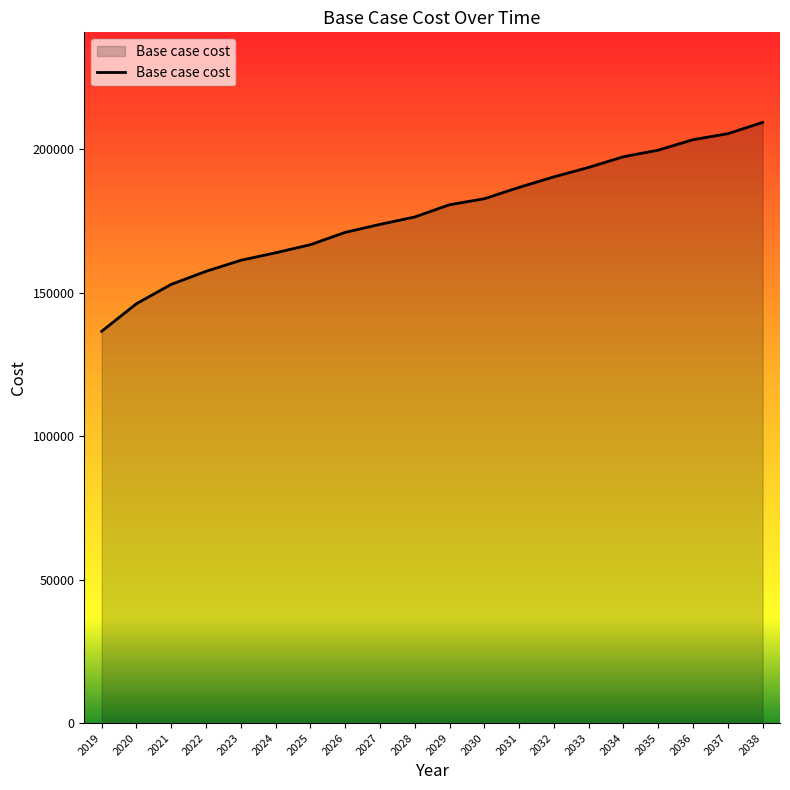

True or false: the data shows 288158.5 at 2038.

False